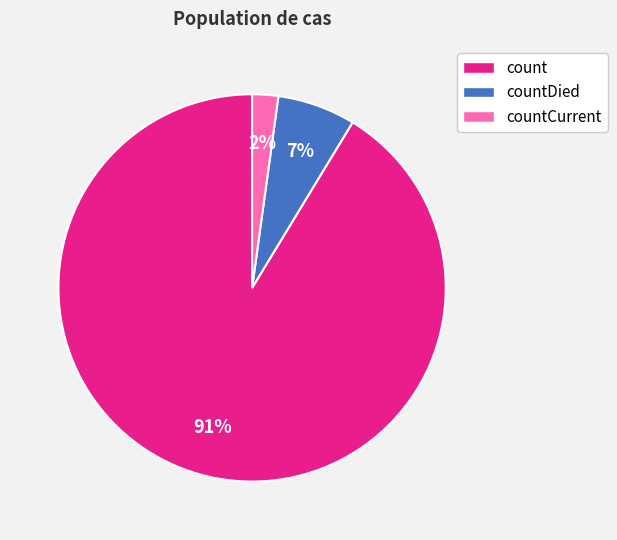

What is the smallest slice in the pie chart?

countCurrent